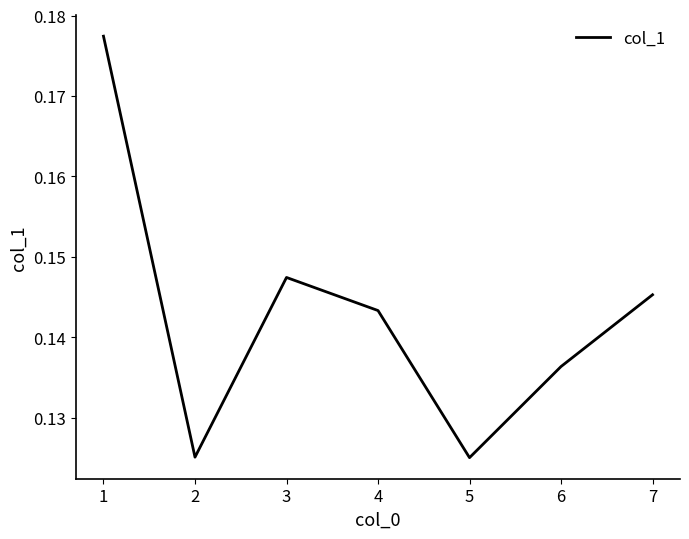

Does the chart have visible grid lines?

No